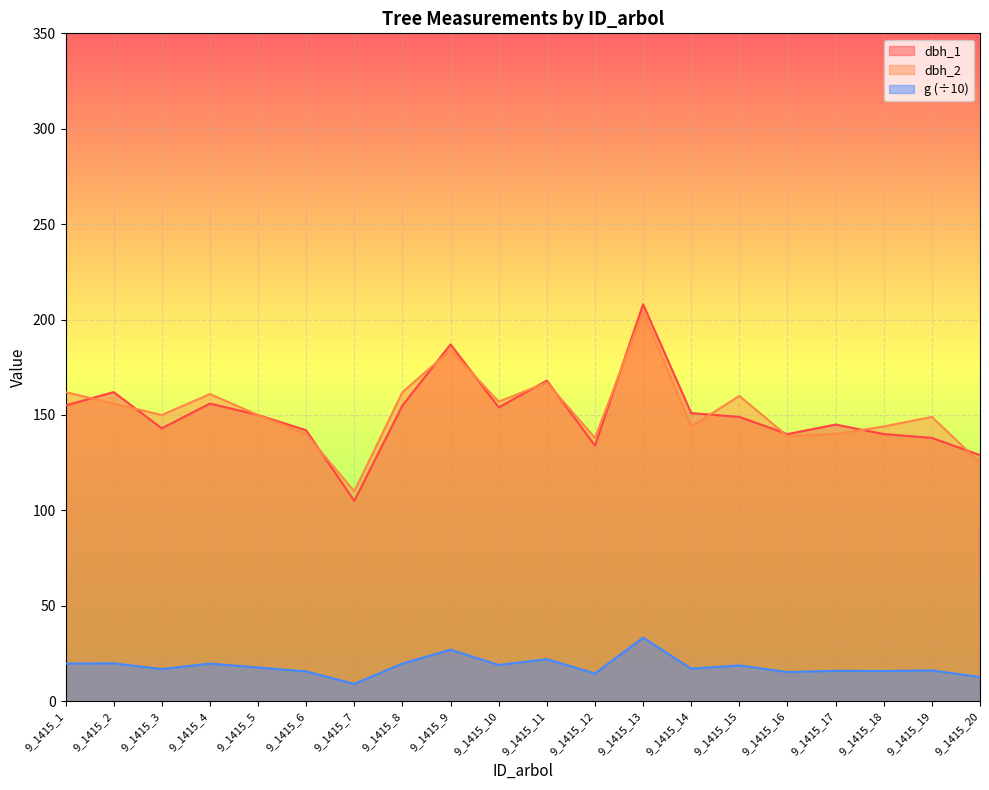

Which category has the highest value across all series?

9_1415_13